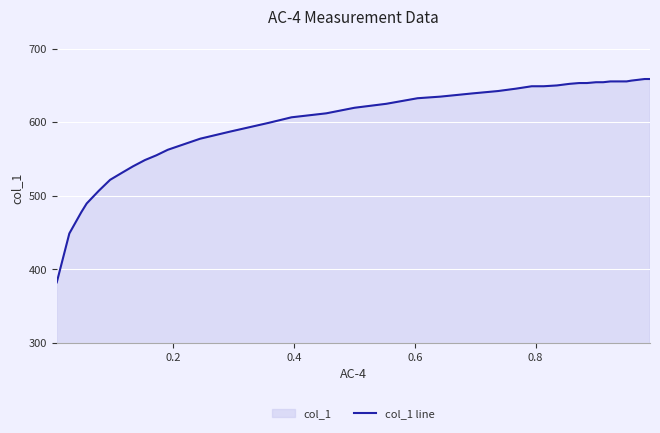

What is the smallest value displayed?

382.3